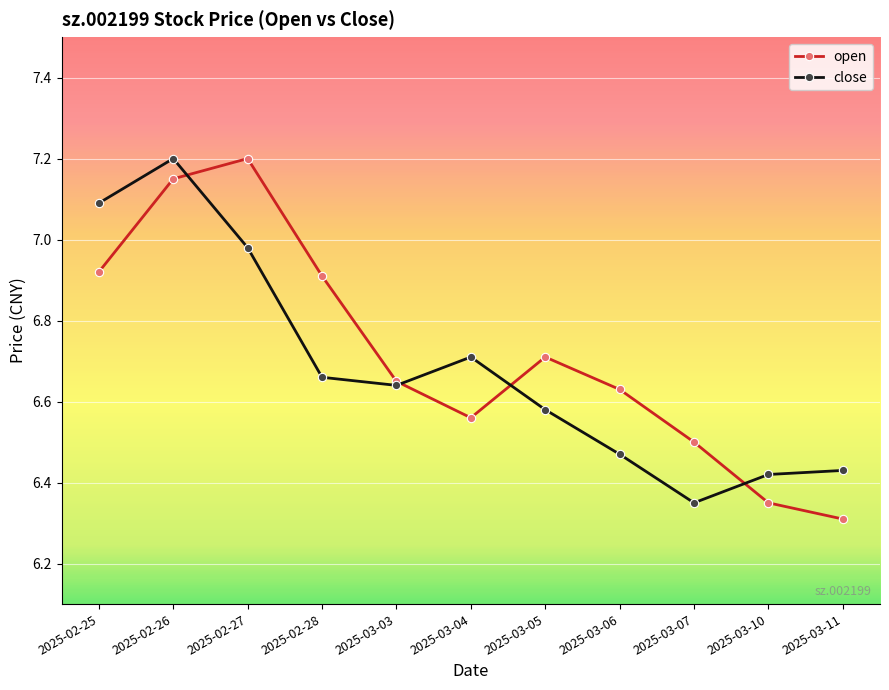

Between 2025-02-27 and 2025-03-05, which series saw the biggest shift?

open